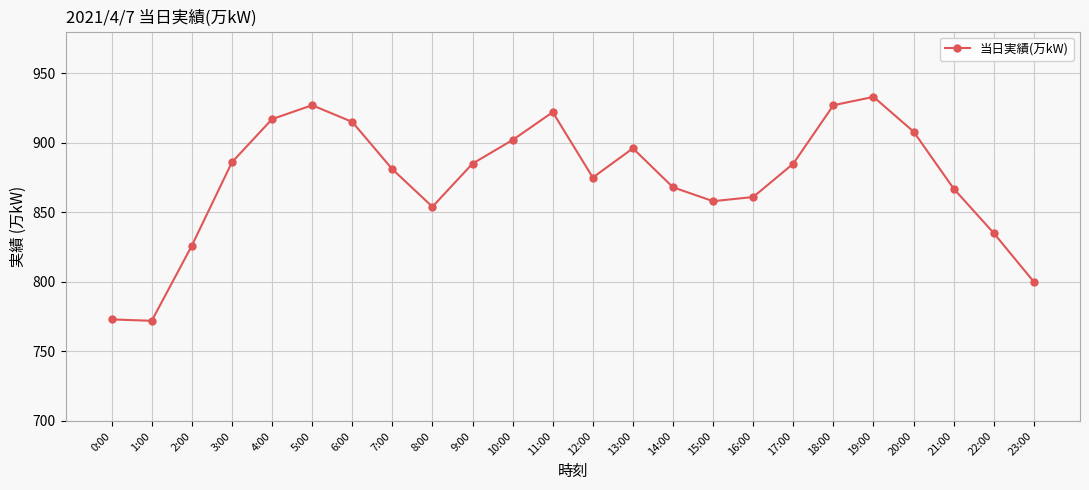

What is the sum of the values at 18:00 and 1:00?

1699